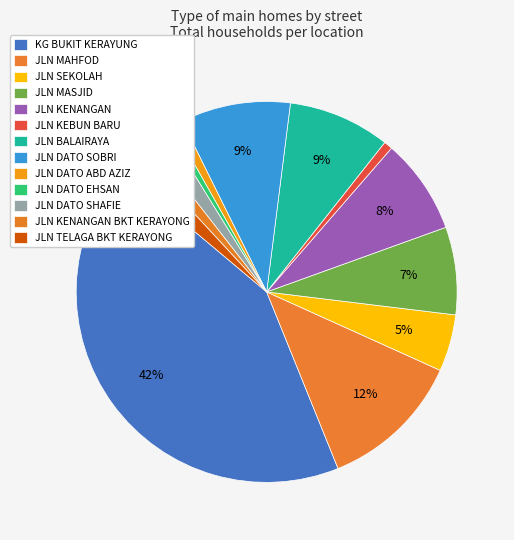

Count the number of slices in the pie.

13